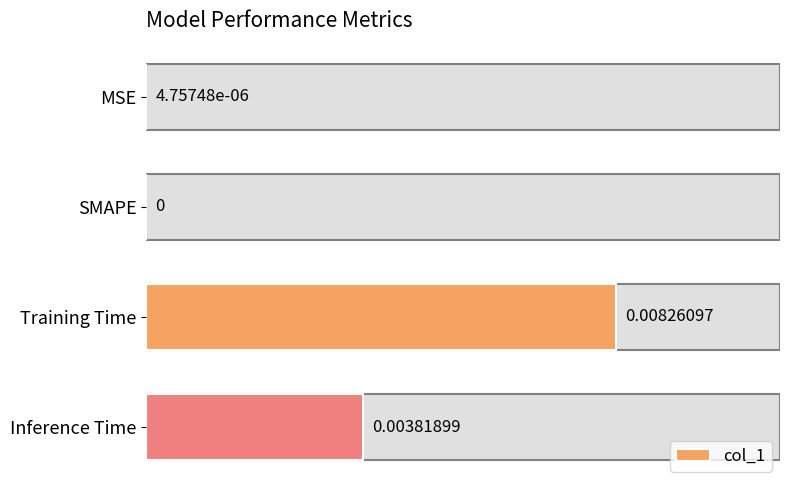

At which label is the value closest to 0?

SMAPE